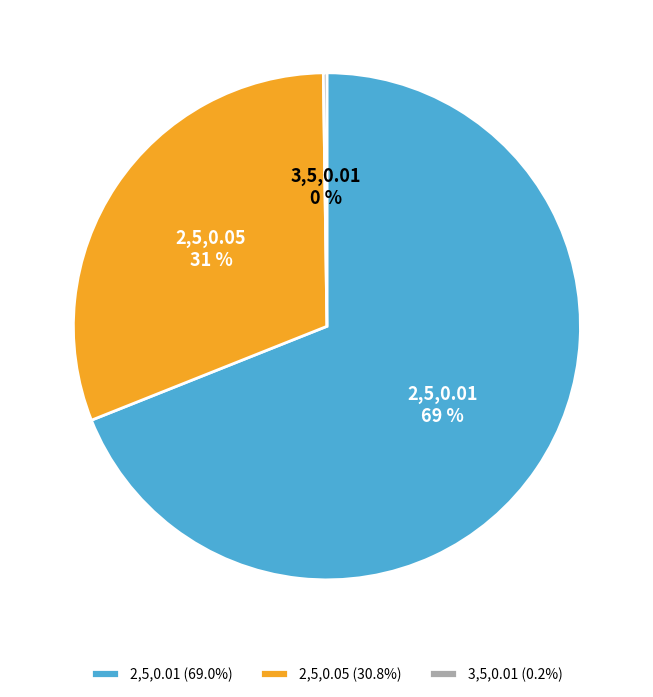

Does any single category account for the majority?

Yes